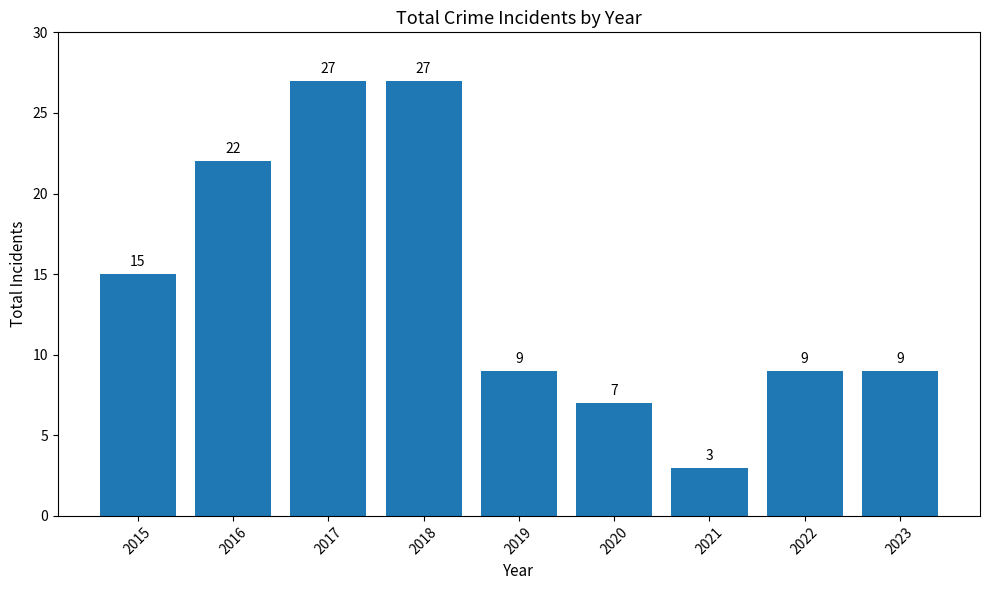

What is the change in value from 2015 to 2021?

-12